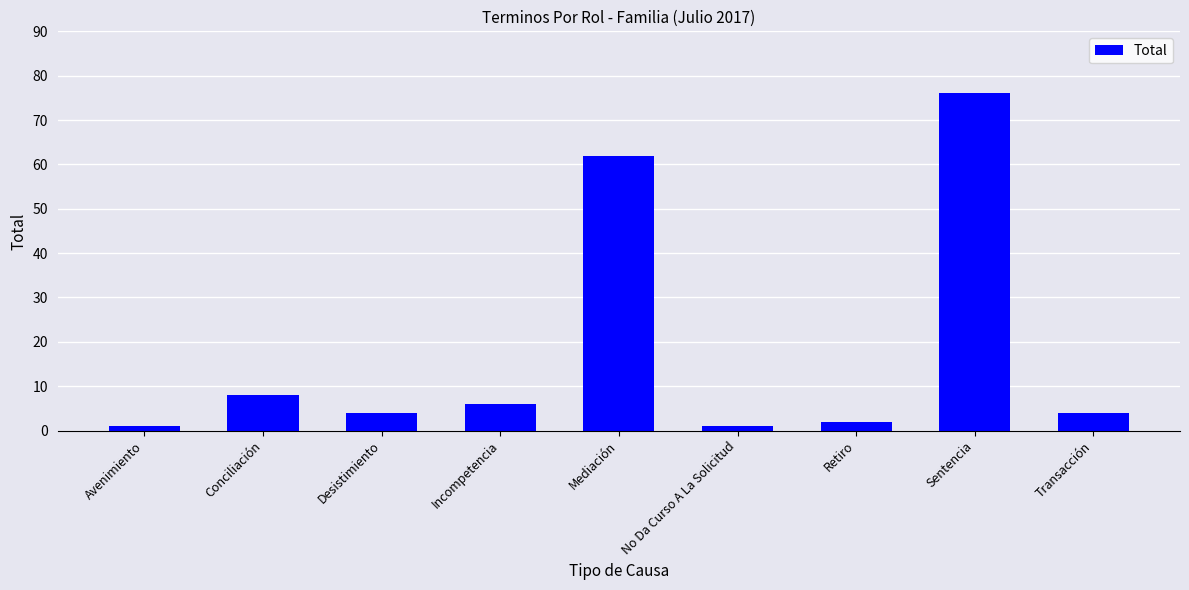

Between Conciliación and Retiro, which is larger?

Conciliación